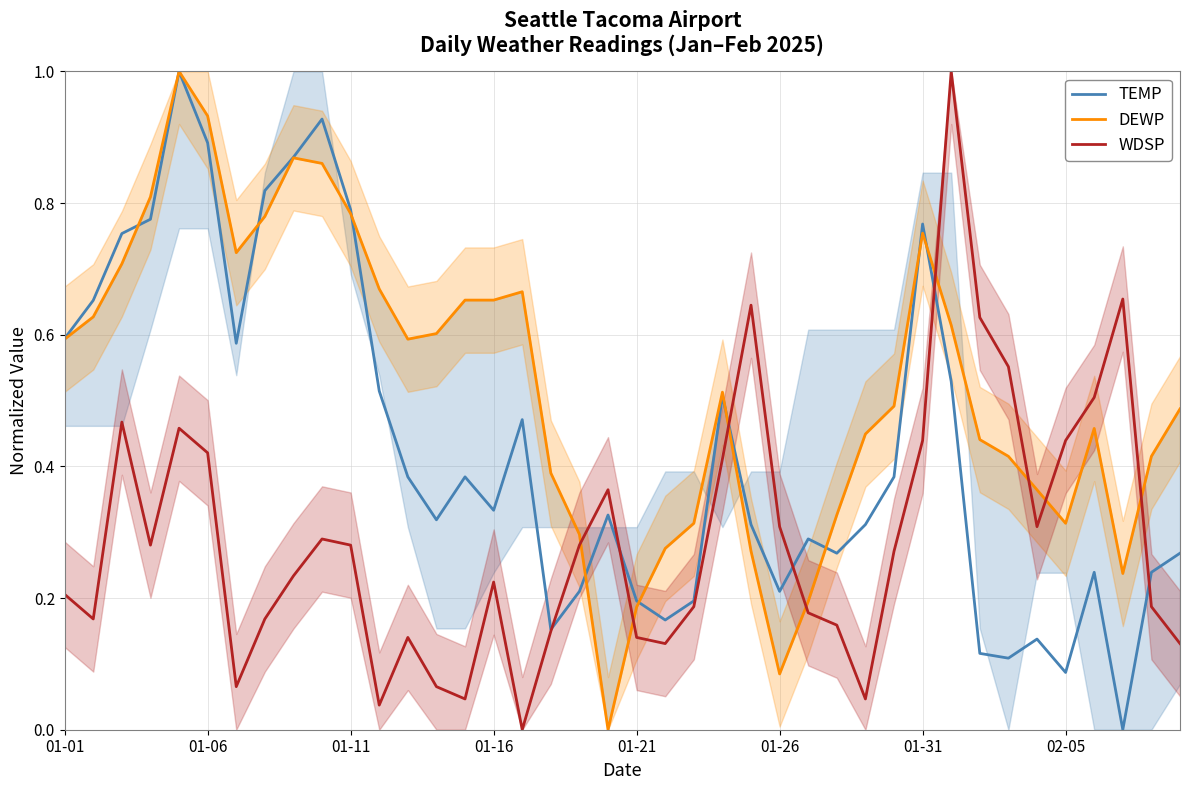

True or false: WDSP has a value of 0.1 at 28.

False